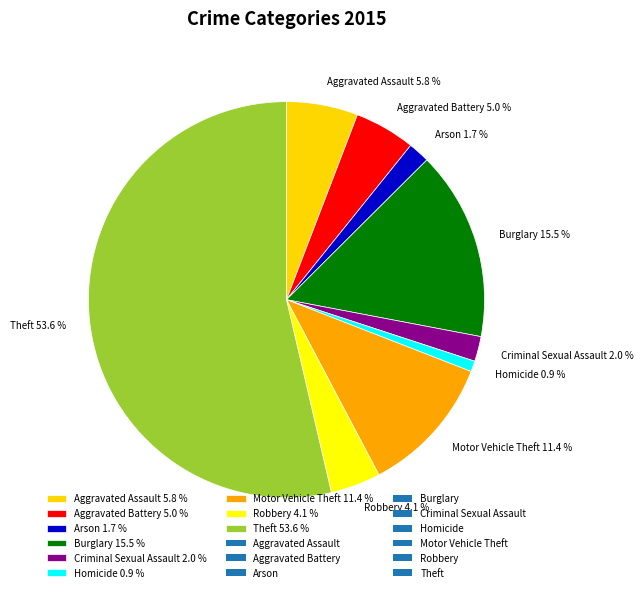

Which slice represents more than half of the pie?

Theft